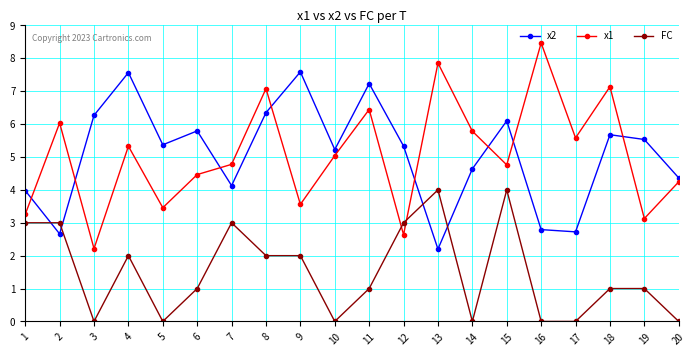

What is the value of the x2 point at the 3rd from the left?

6.3